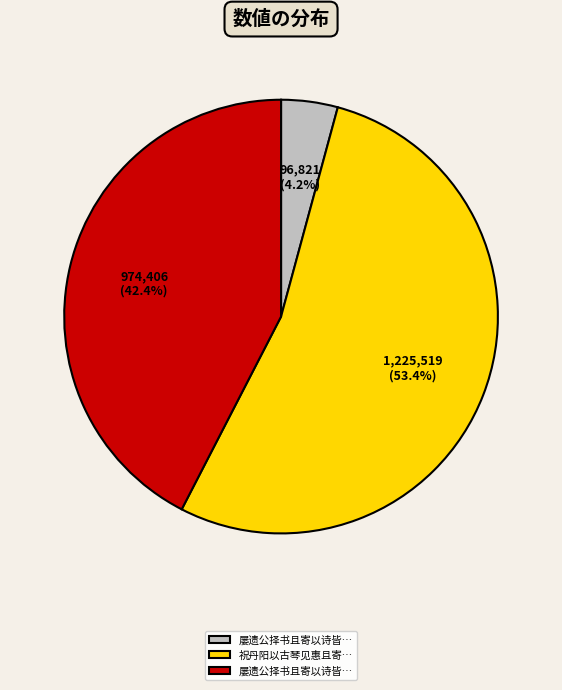

Is there any slice that represents more than half of the pie?

Yes